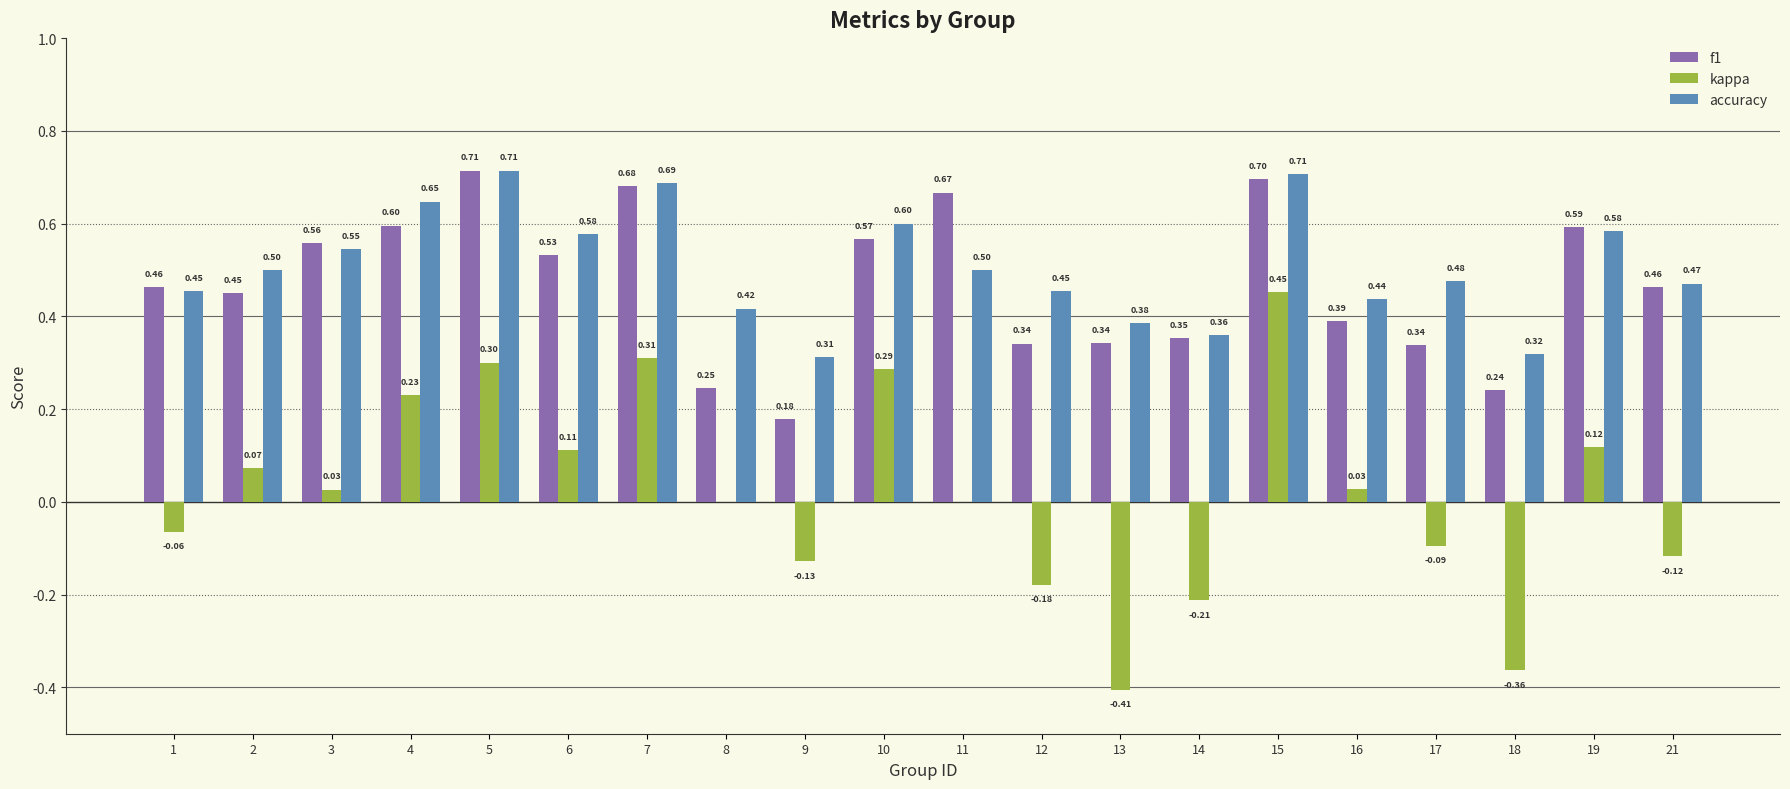

What is the sum of the f1 values at 5 and 1?

1.2